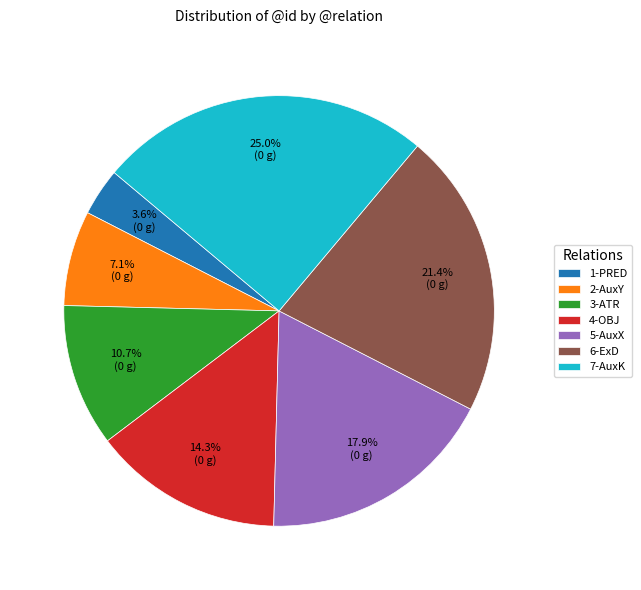

Do 1-PRED and 3-ATR together represent more than half of the pie?

No